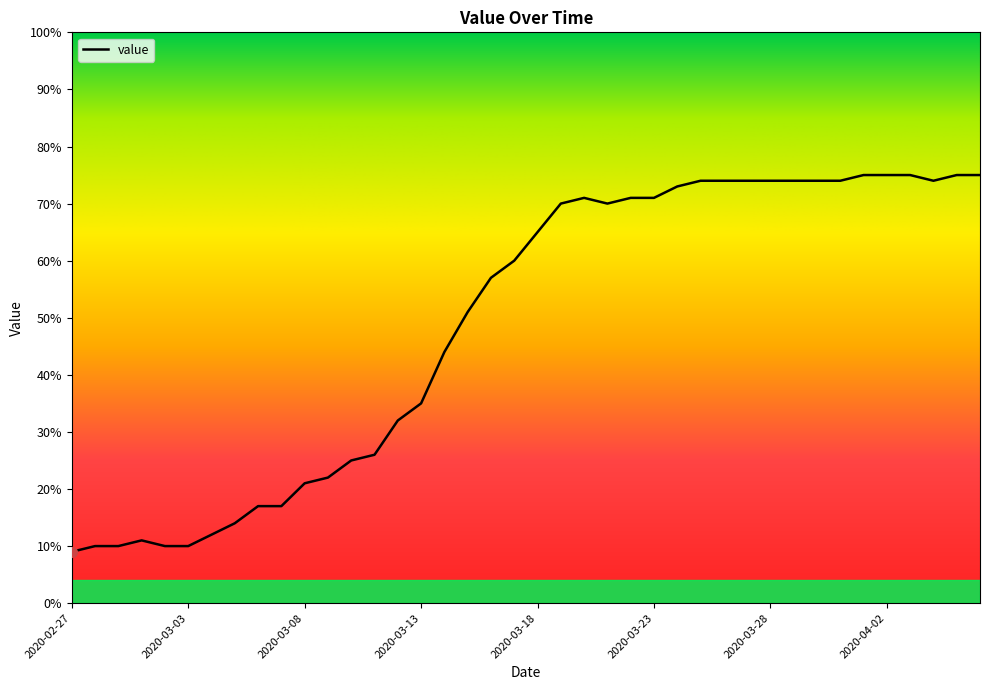

What is the difference between the maximum and minimum values?

66